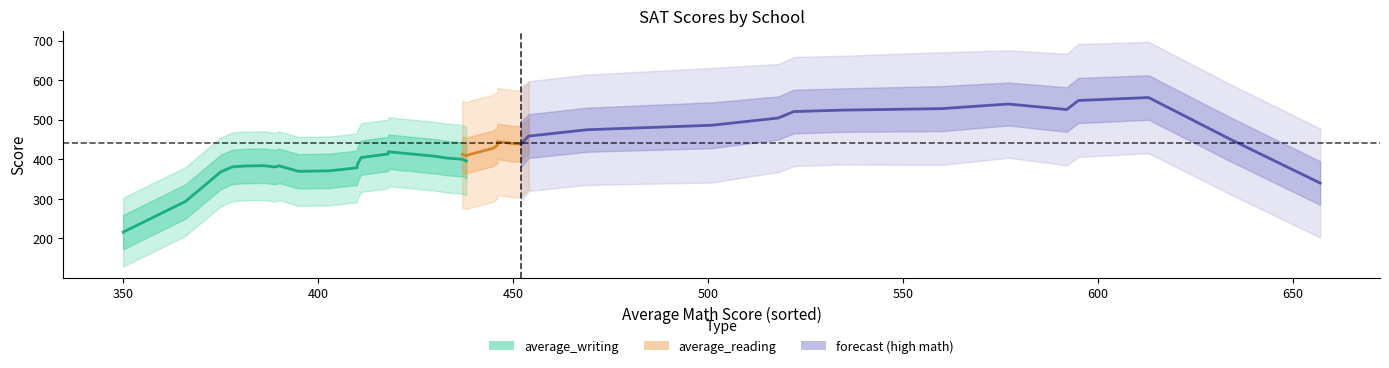

List the labels in order of average_reading value, largest first.

5, 0, 18, 14, 26, 24, 31, 23, 33, 25, 15, 3, 16, 11, 20, 30, 10, 12, 38, 2, 22, 19, 32, 39, 17, 7, 1, 27, 28, 4, 9, 21, 6, 29, 36, 35, 37, 8, 34, 13